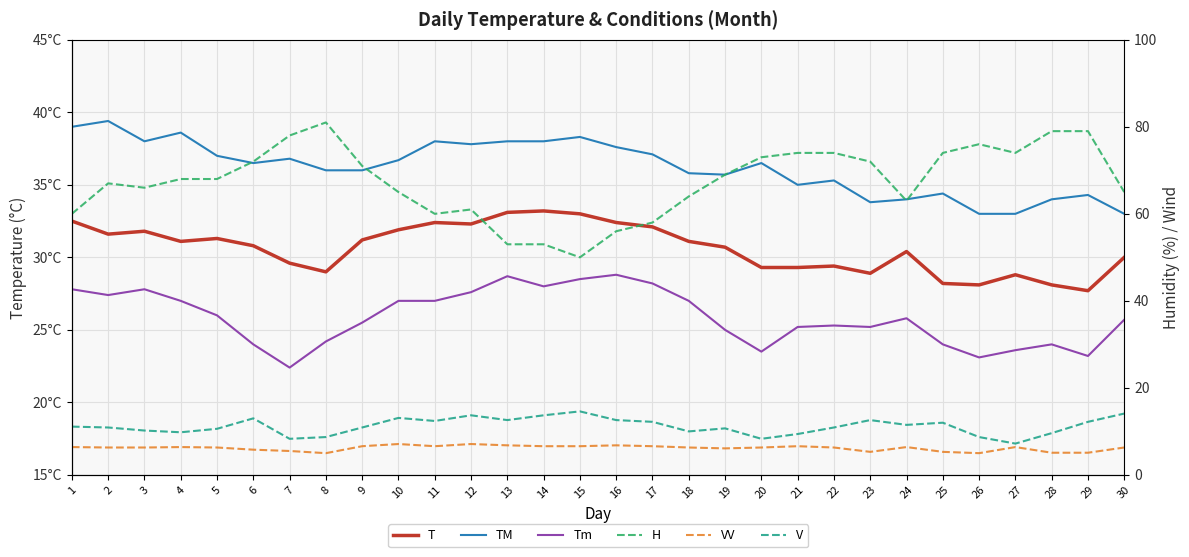

Which label corresponds to the smallest value in the chart?

8